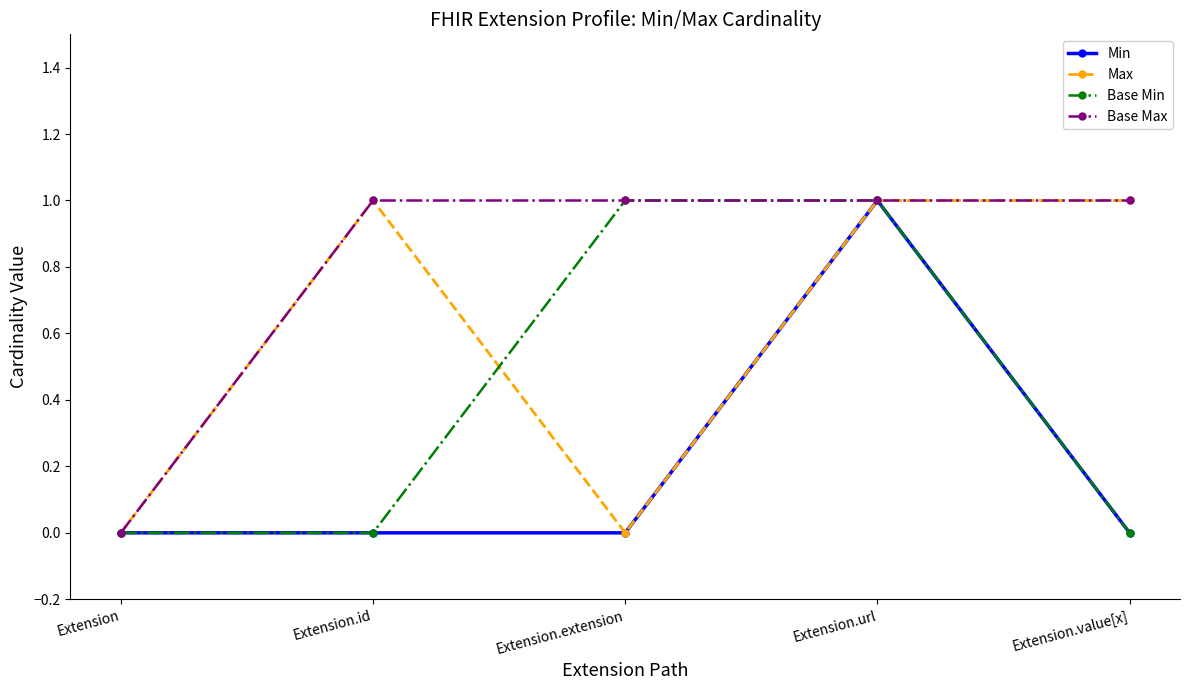

What is the highest value of the Max series?

1